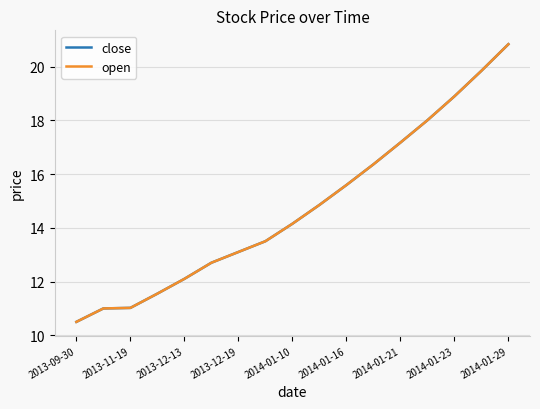

Does the chart have visible grid lines?

Yes